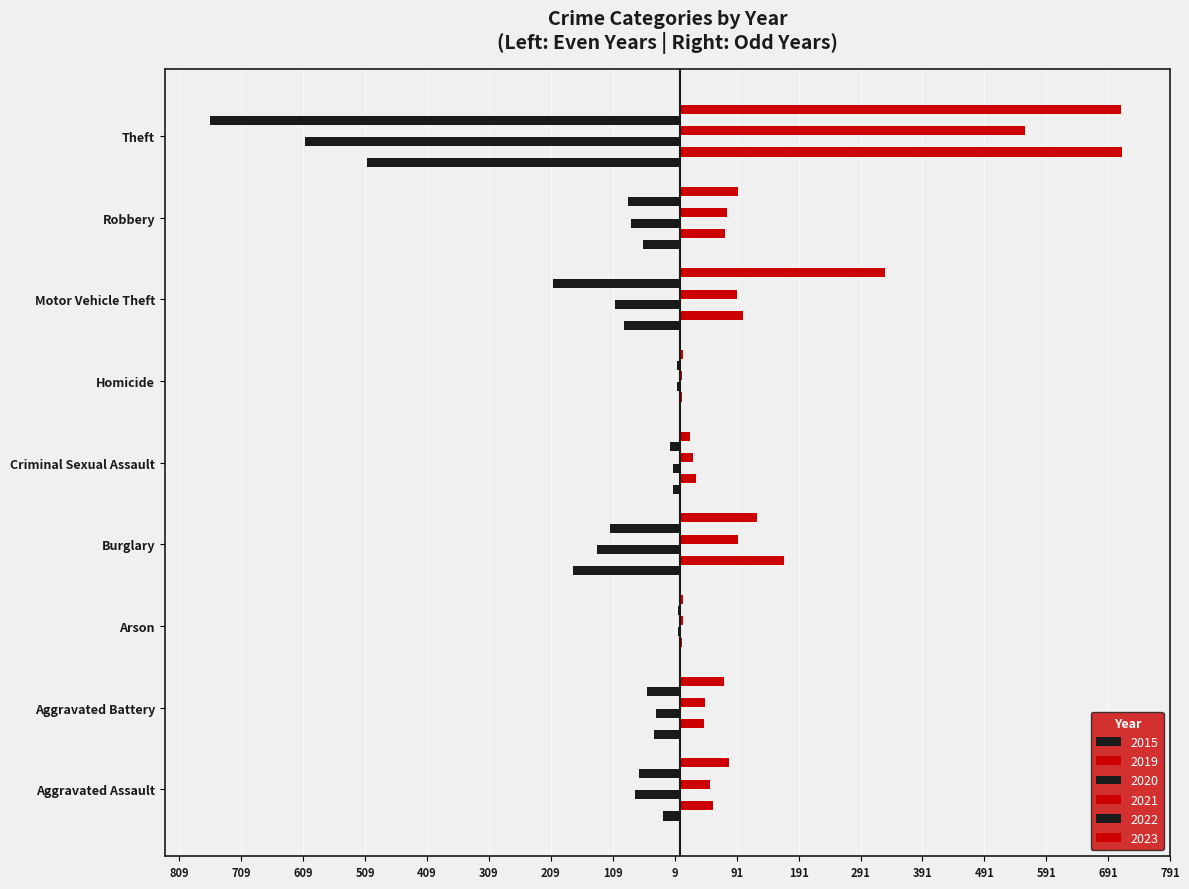

What position from the left is Theft?

9